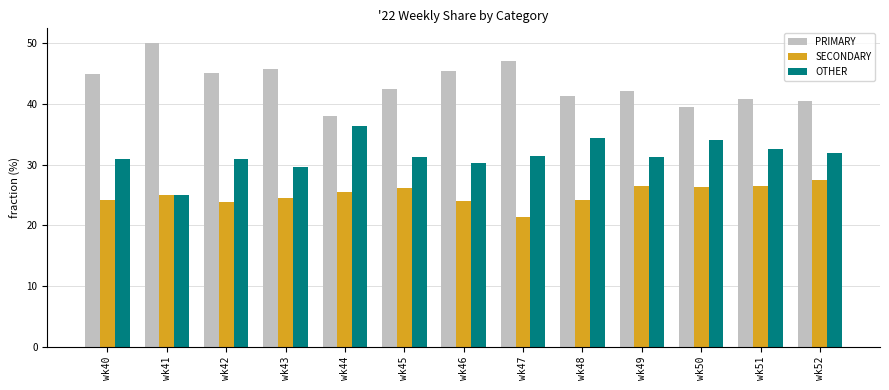

List the series in order of their overall mean, lowest first.

SECONDARY, OTHER, PRIMARY